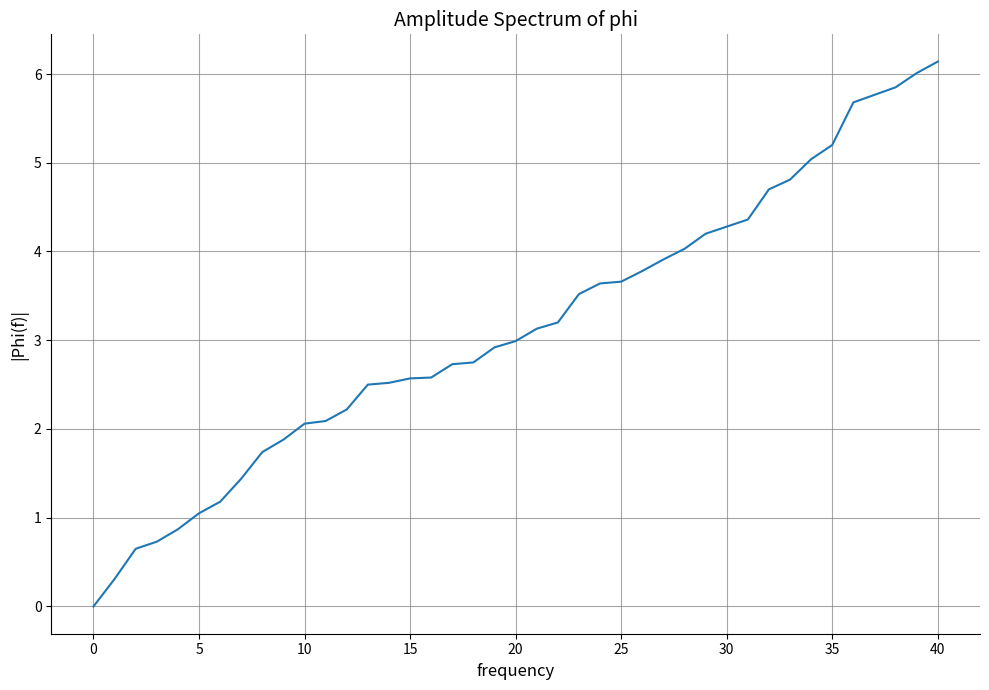

What is the value of the 33rd point from the left?

4.7